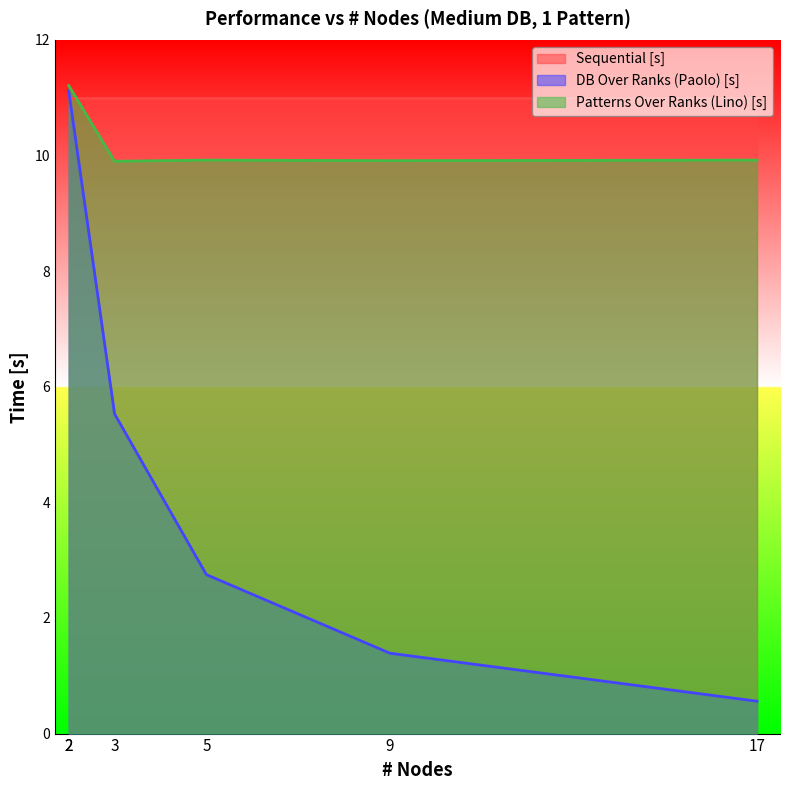

What is the maximum value shown in the chart?

11.2